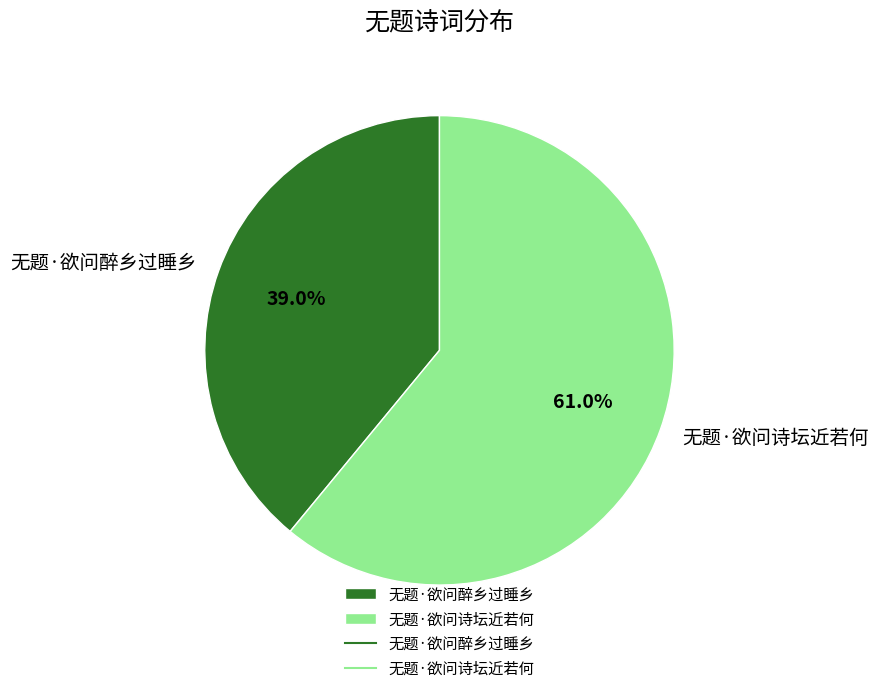

Which category has the smallest portion of the pie?

无题·欲问醉乡过睡乡